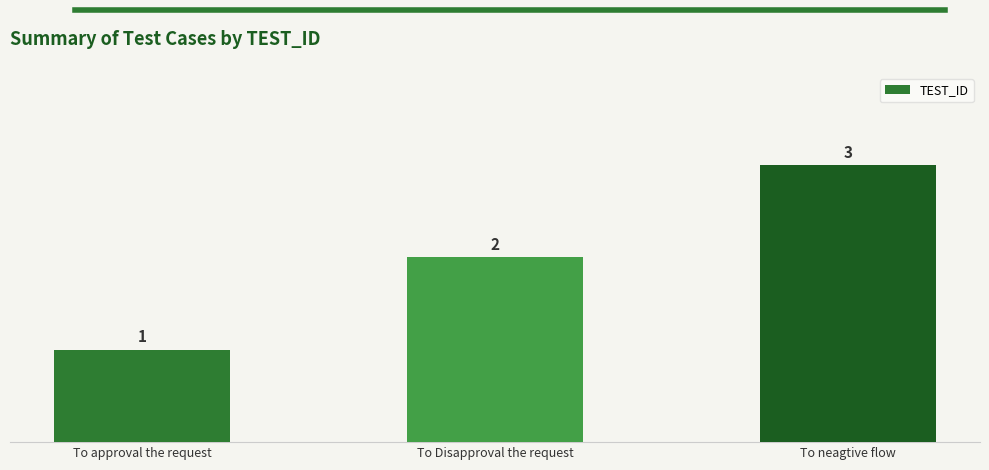

What is the difference between the values at To neagtive flow and To approval the request?

2